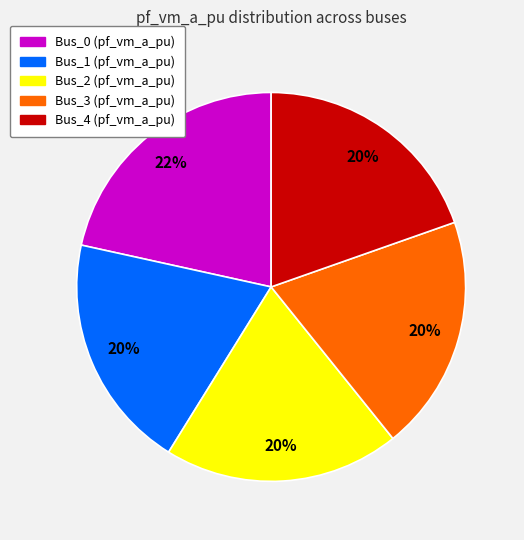

Which category has the biggest portion of the pie?

Bus_0